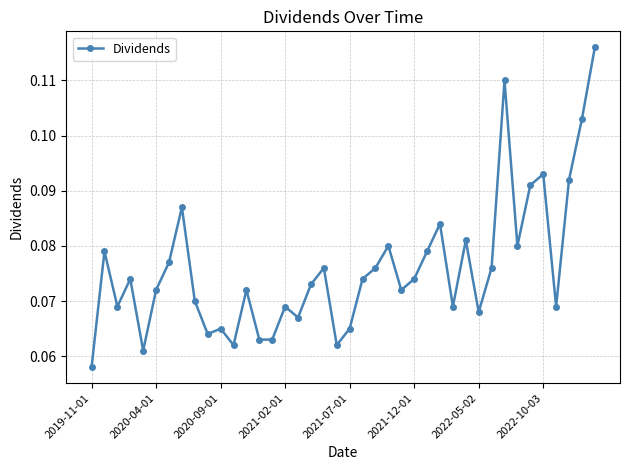

True or false: there are more than 1 points higher than both neighbors.

True